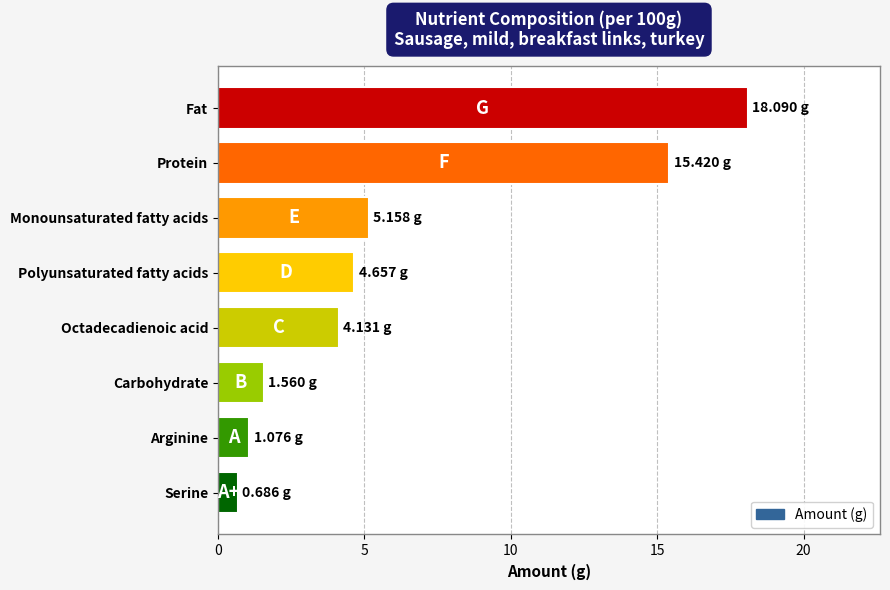

What is the difference between the values at Arginine and Monounsaturated fatty acids?

4.1